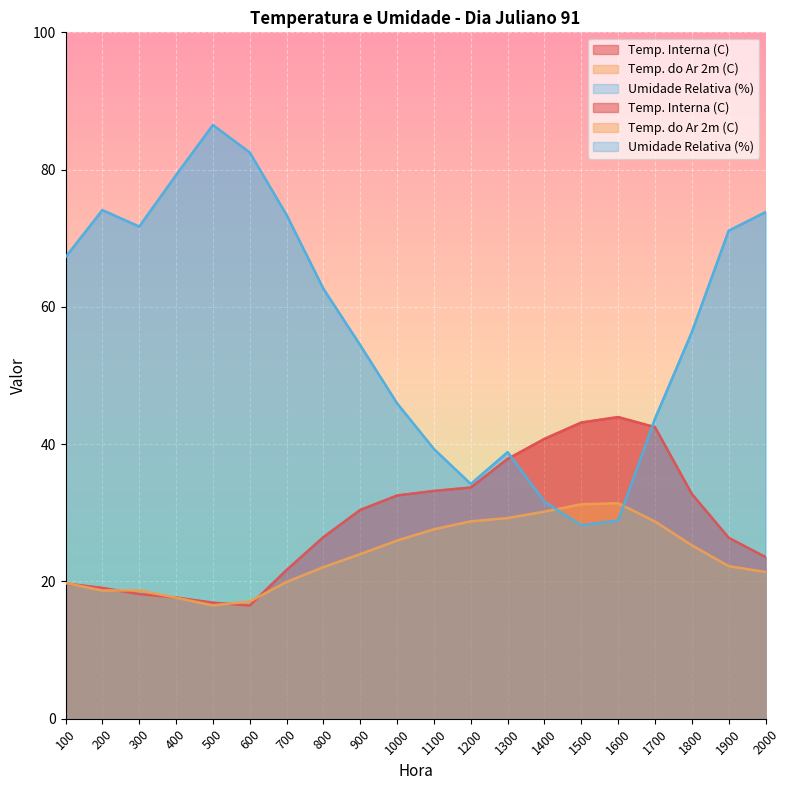

At how many categories does at least one series exceed 38?

19